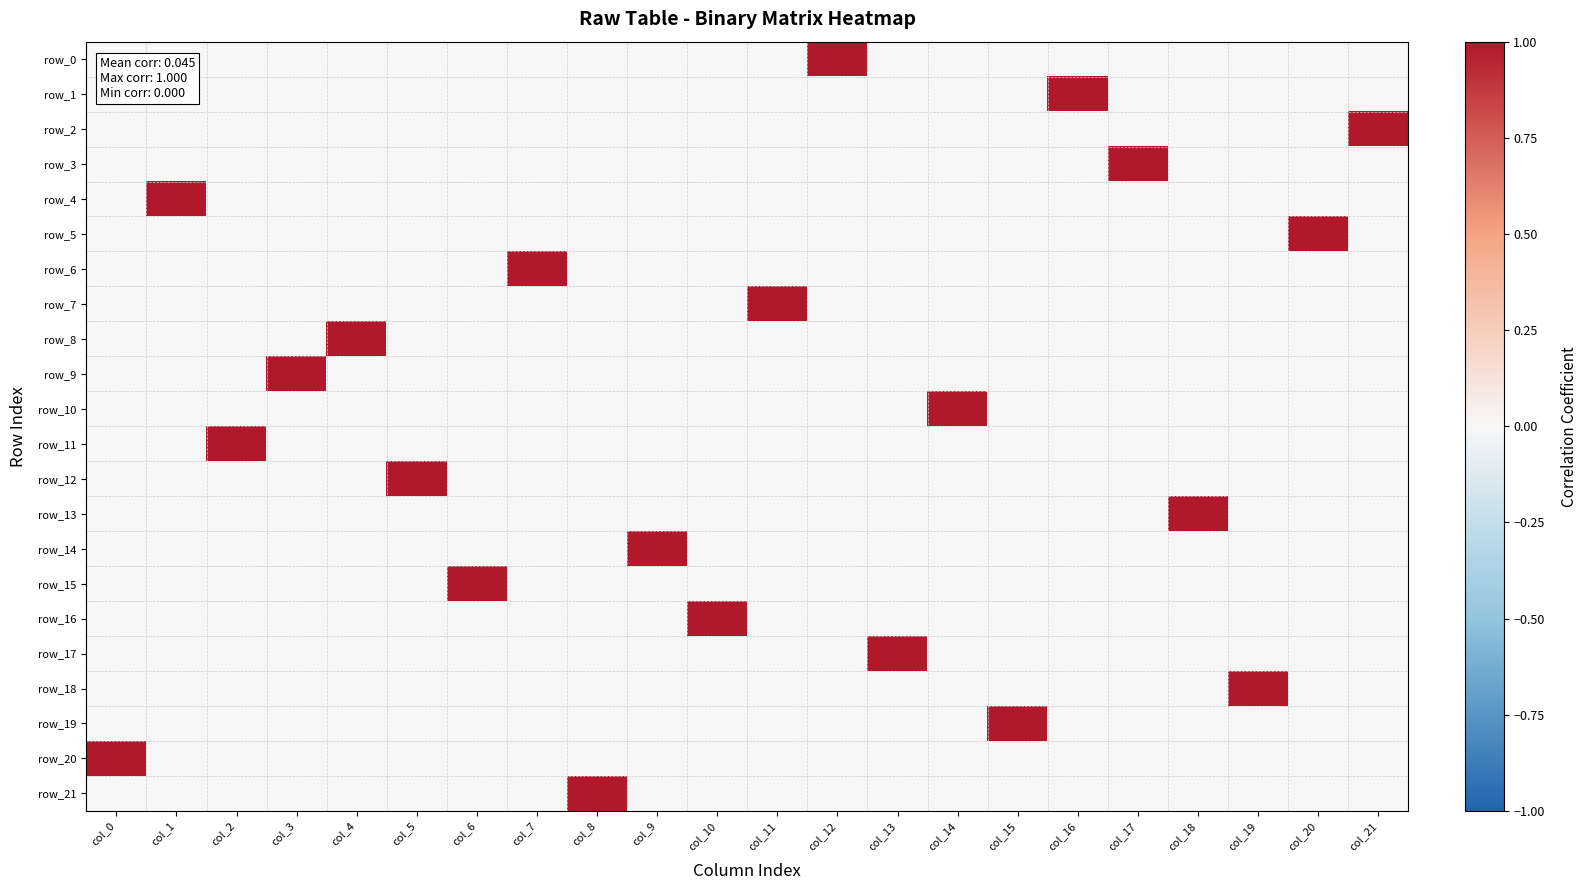

Rank the series by their maximum value, from lowest to highest.

row_0, row_1, row_2, row_3, row_4, row_5, row_6, row_7, row_8, row_9, row_10, row_11, row_12, row_13, row_14, row_15, row_16, row_17, row_18, row_19, row_20, row_21